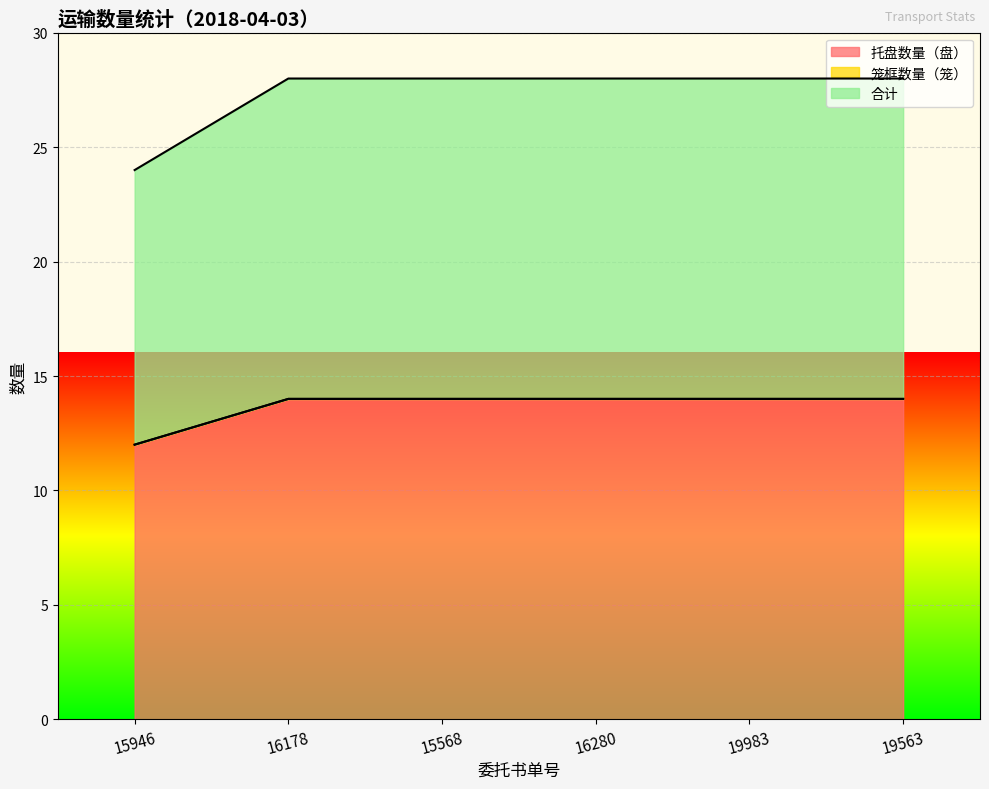

True or false: 托盘数量（盘） and 合计 cross at least once.

False